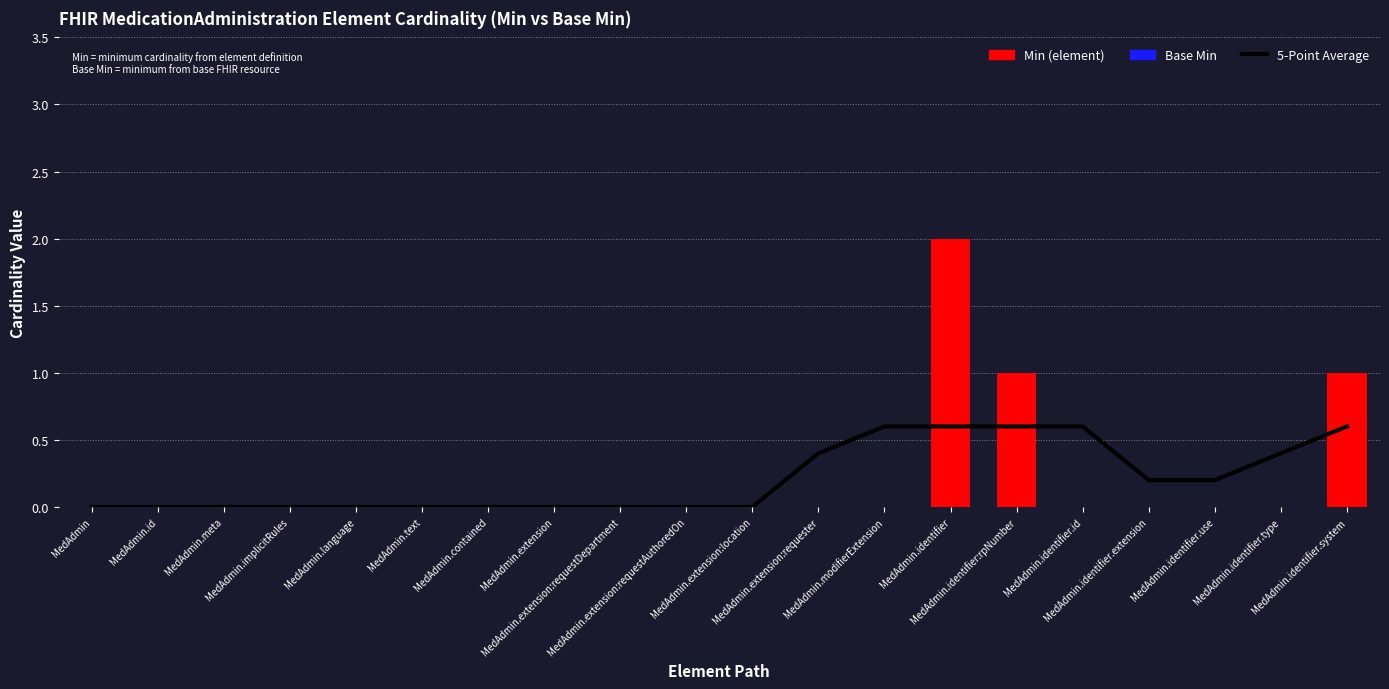

What is the label of the 19th bar from the right?

MedAdmin.id